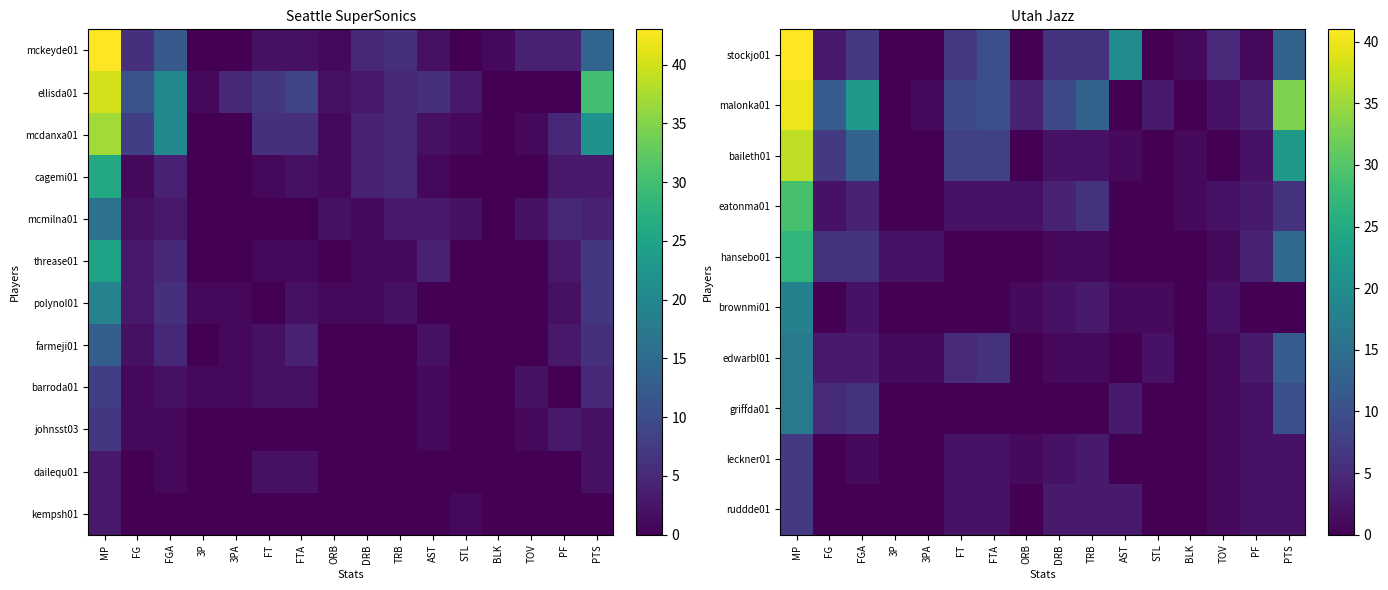

At which label is hansebo01 closest to 13?

PTS